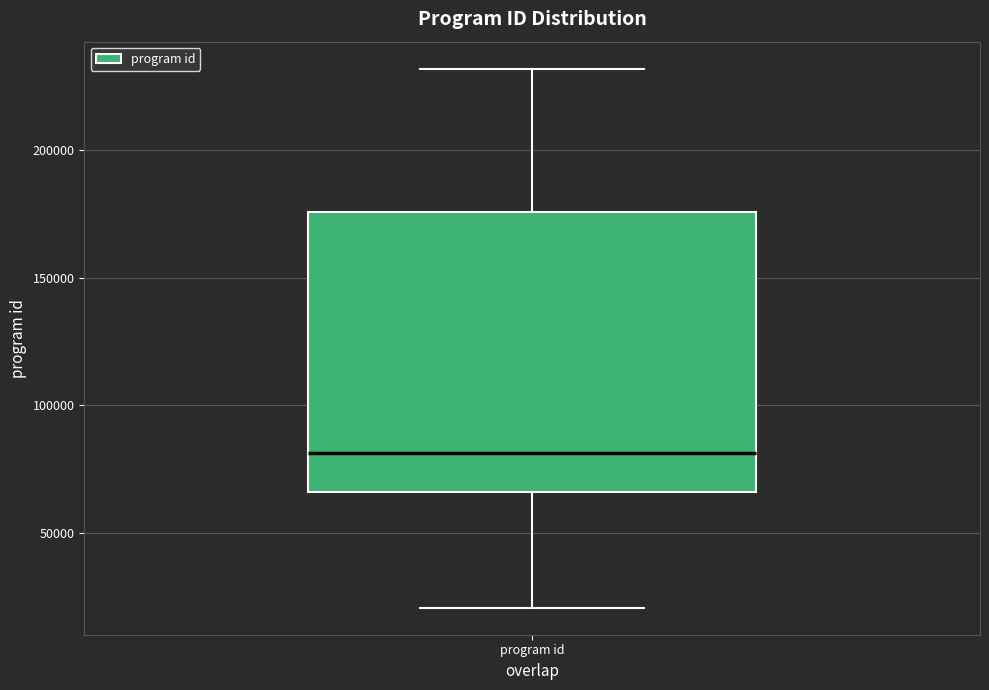

Where does the upper whisker of the box for program id end on the y-axis? The values are not printed on the chart, so give them approximately, as read against the axis.

230000